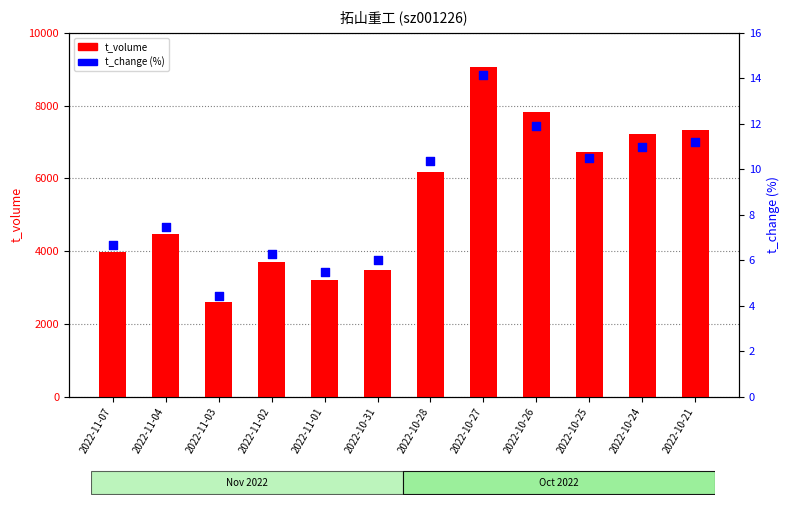

What is the total value across all series at 2022-11-07?

3988.7